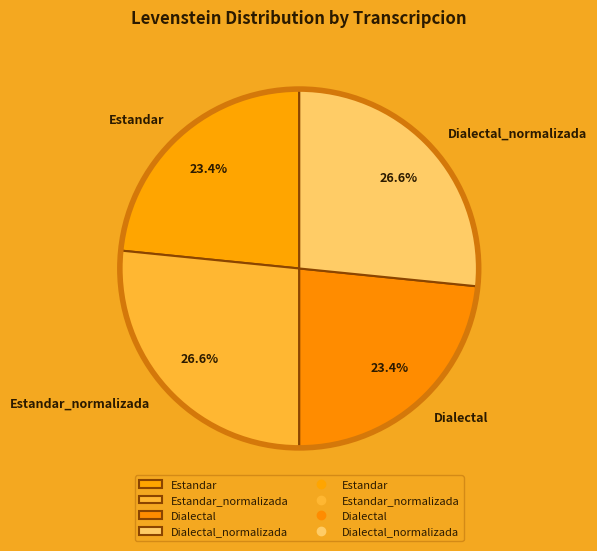

Between Estandar and Dialectal_normalizada, which is larger?

Dialectal_normalizada